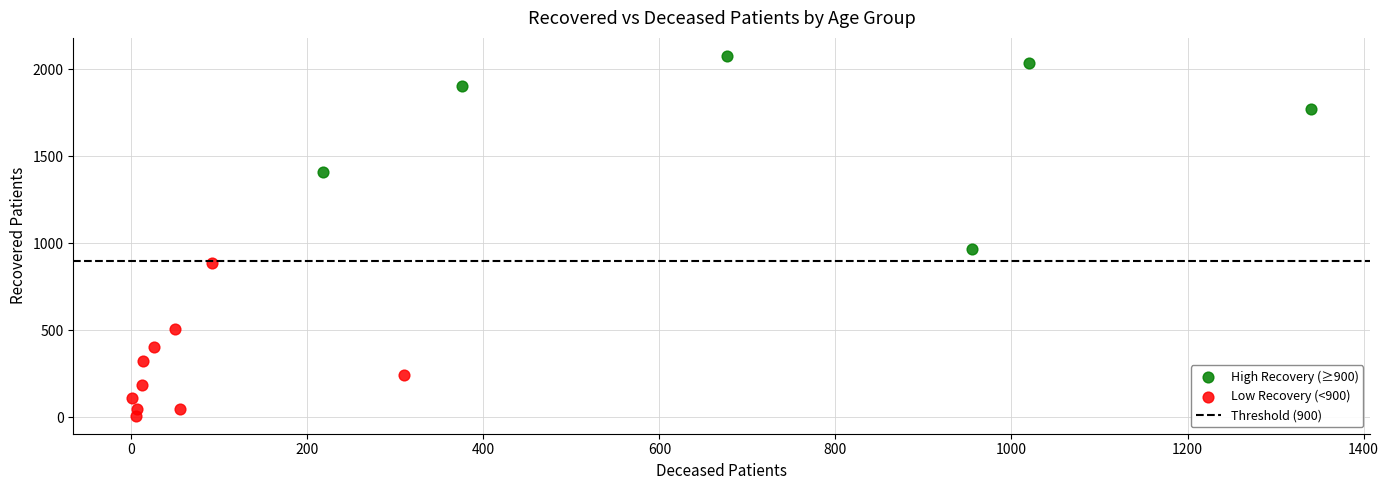

Which series reaches the minimum Y coordinate?

Low Recovery (<900)